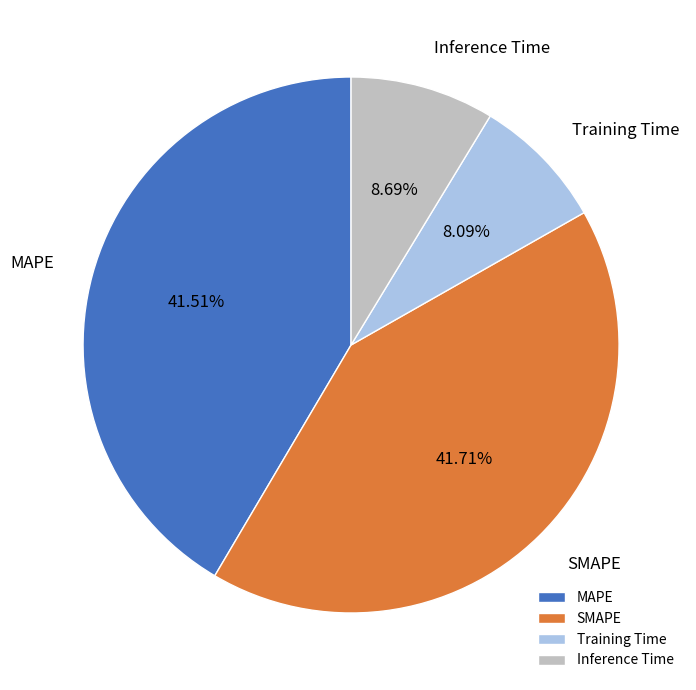

To the nearest percent, what is the difference between the Inference Time and Training Time slice percentages?

1%